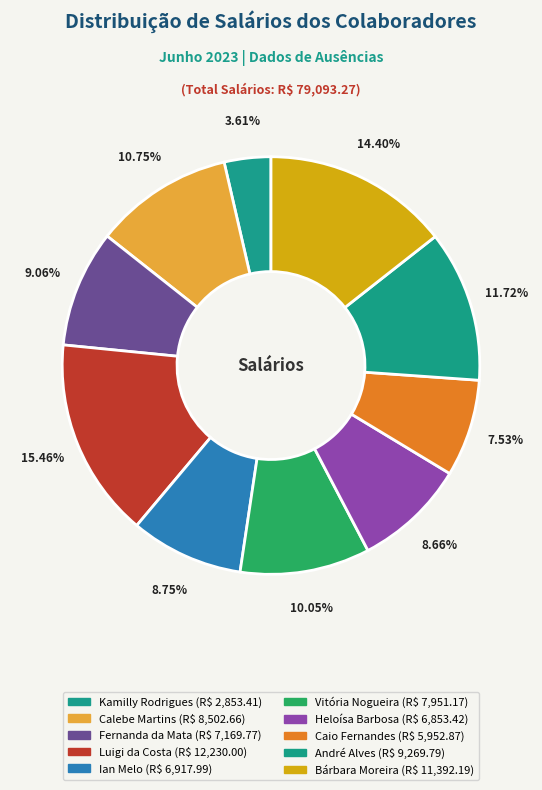

Which slice is the largest?

Luigi da Costa